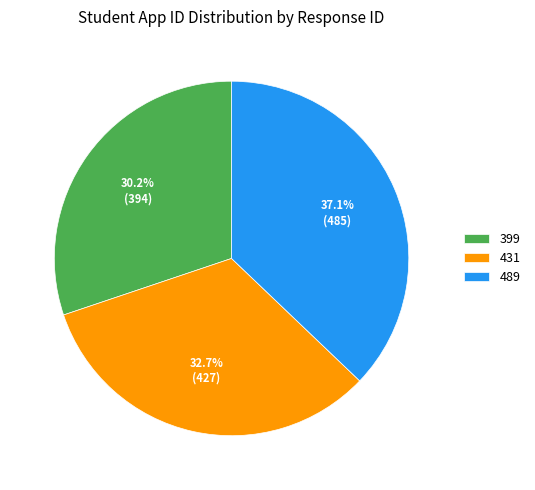

To the nearest percent, what percentage of the pie is 489?

37%